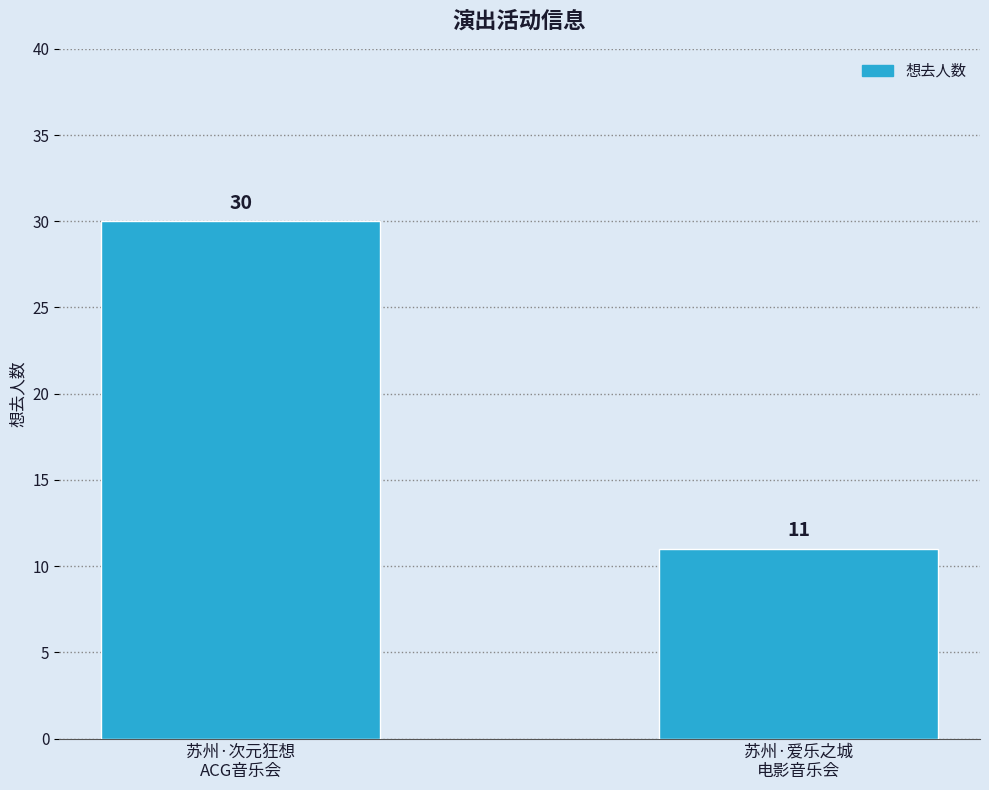

What is the value of the 1st bar from the left?

30